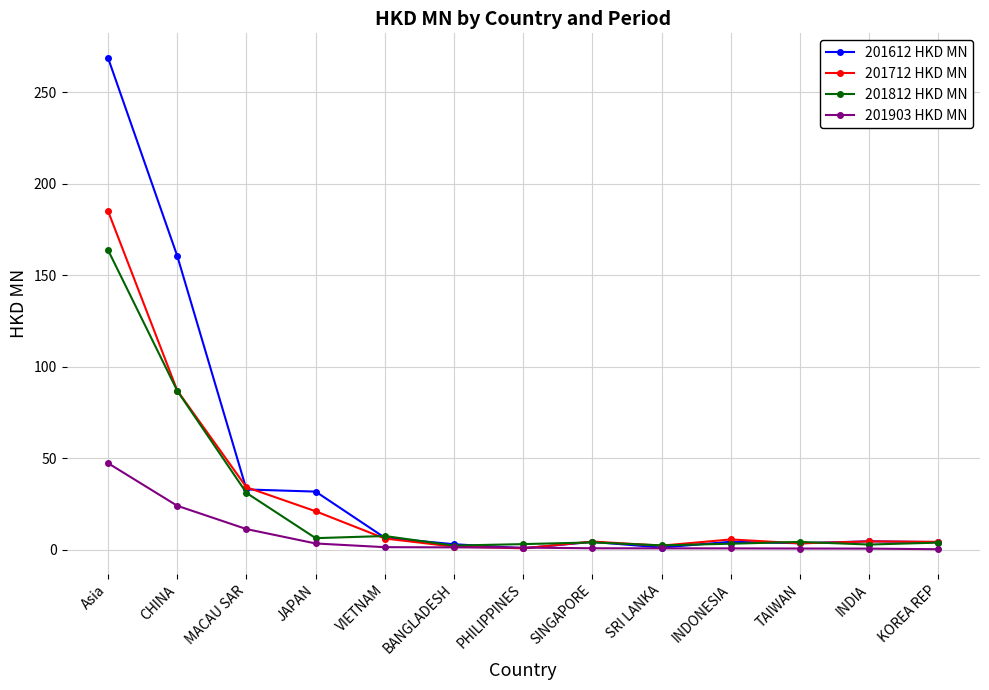

How many data points does each series have?

13